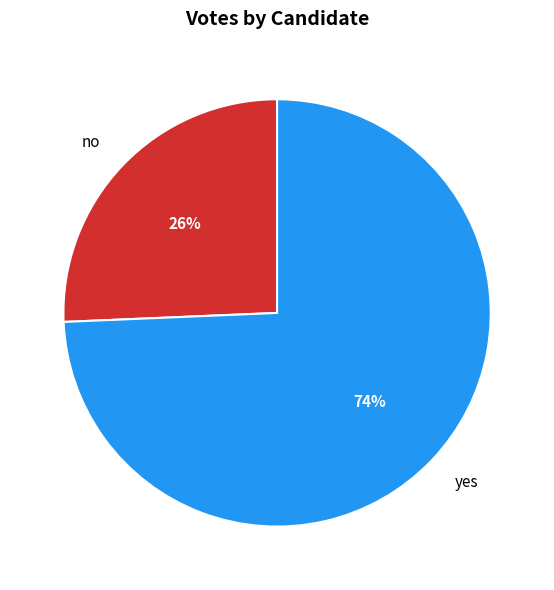

Which slice is the largest?

yes